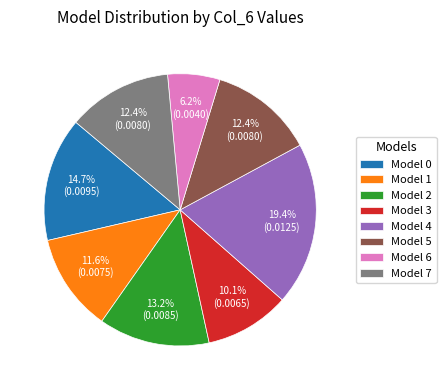

Count the number of slices in the pie.

8